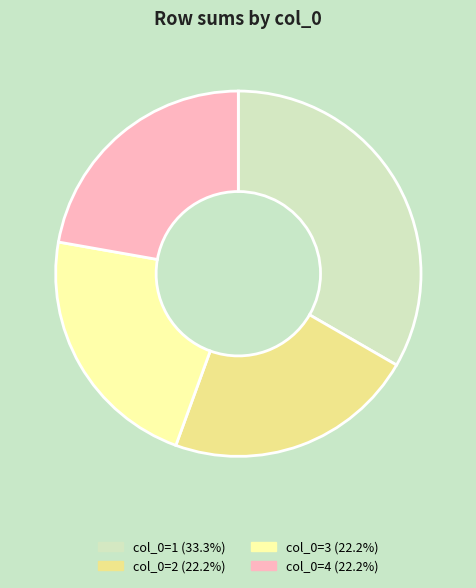

Does col_0=2 (22.2%) account for over 50% of the chart?

No